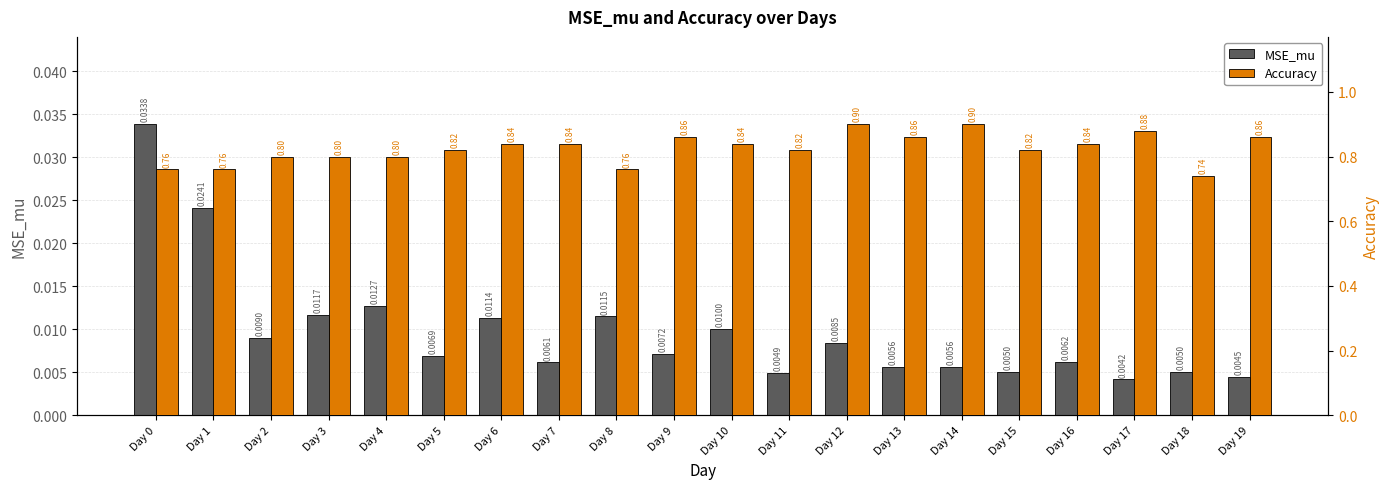

Which category has the lowest value in the Accuracy series?

Day 18